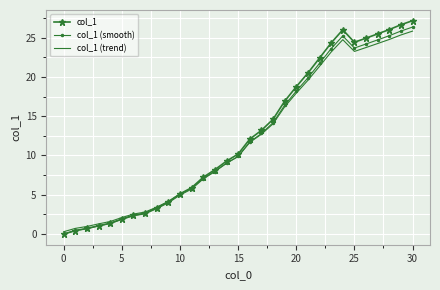

Which series has the largest range (max minus min)?

col_1